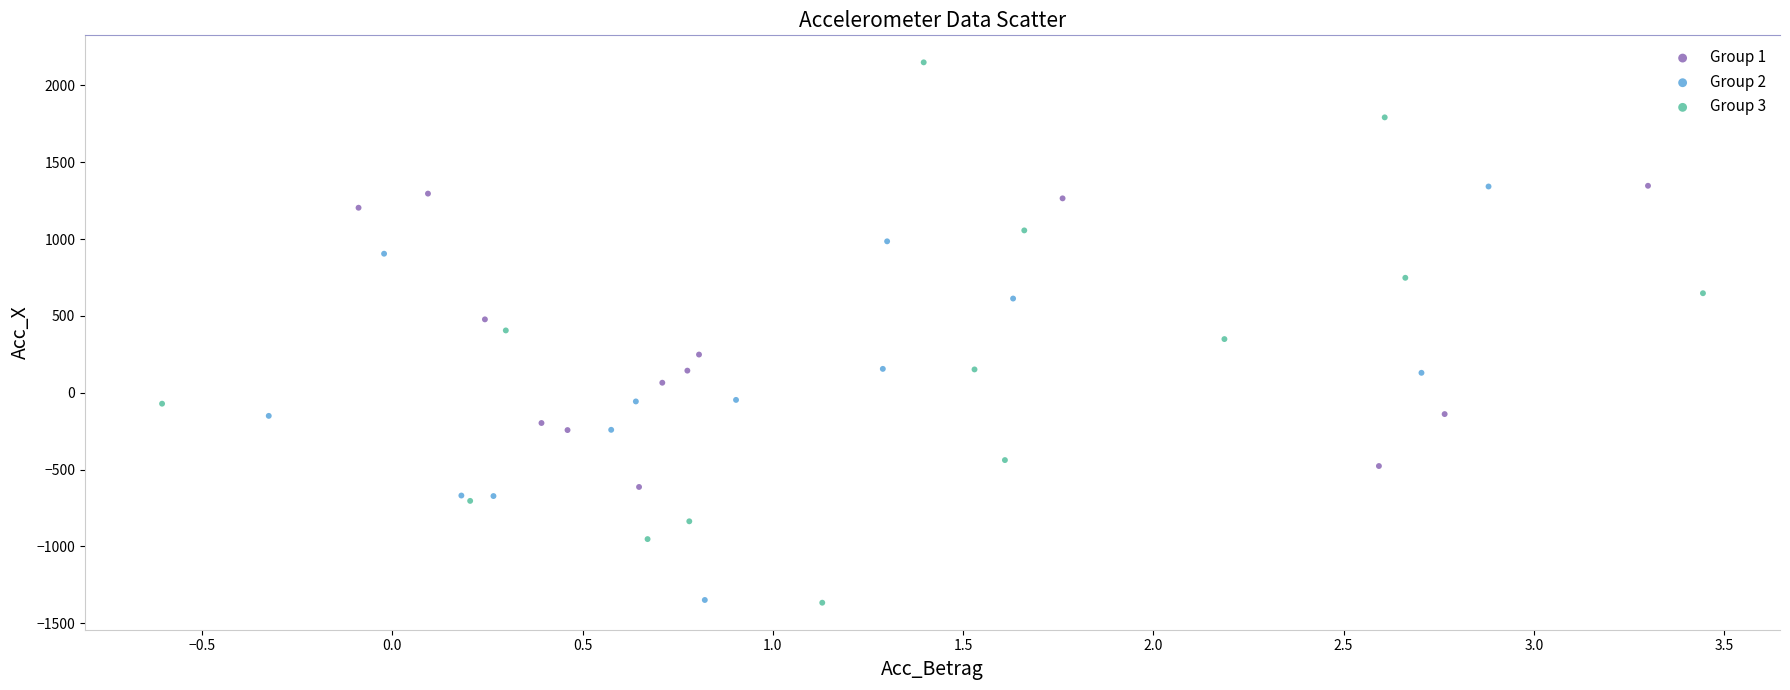

What are all the series names shown in the legend?

Group 1, Group 2, Group 3